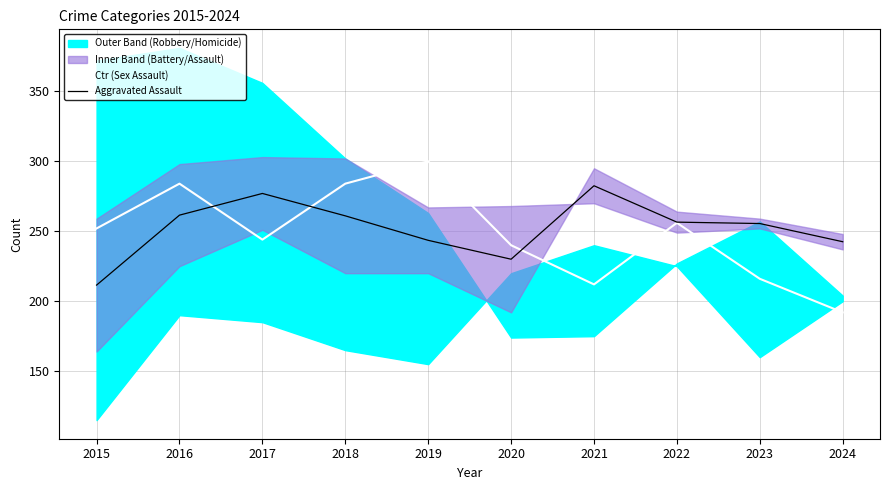

Rank the series at 2016 from lowest to highest value.

Aggravated Assault, Ctr (Sex Assault)